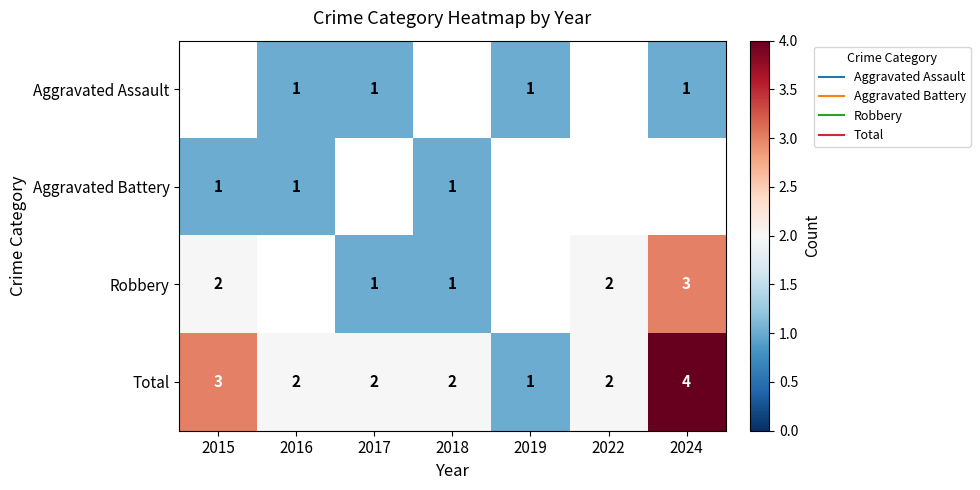

Read the Robbery value at 2024.

3.0